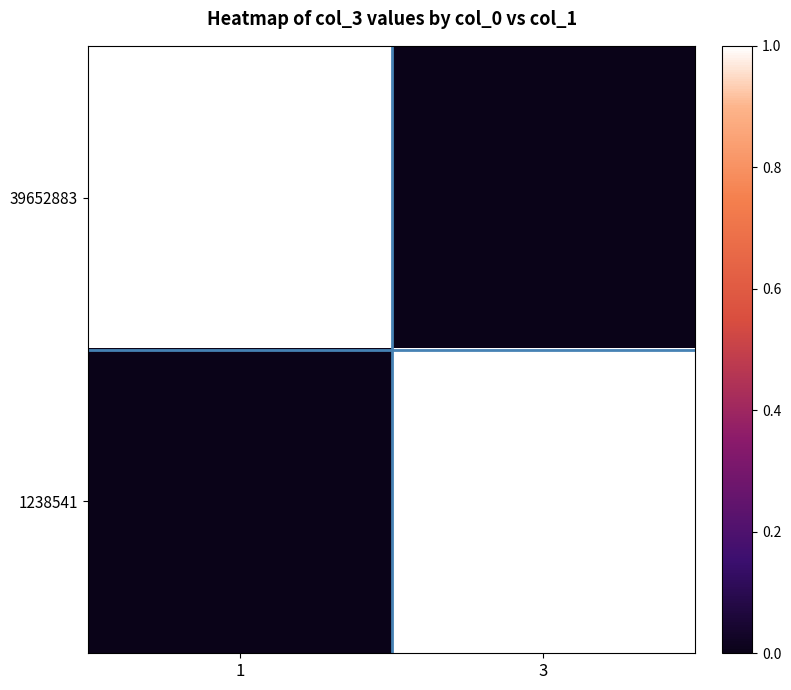

Reading left to right, list all the values displayed in this chart.

39652883: 1=1	3=0
1238541: 1=0	3=1